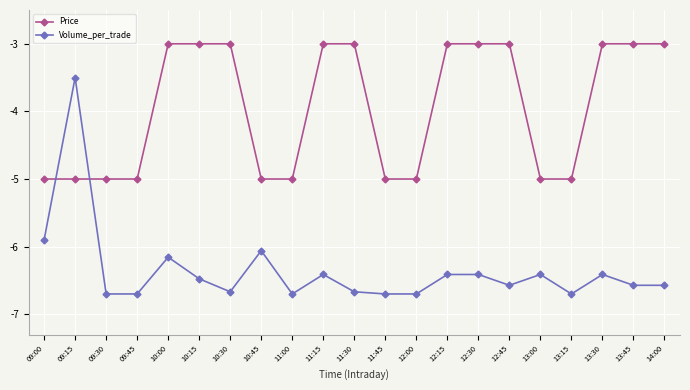

List the series in order of their overall mean, highest first.

Price, Volume_per_trade